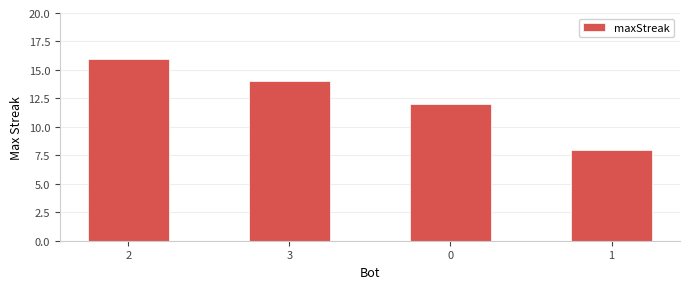

Approximately how many times larger is the value at 1 compared to 0?

0.7